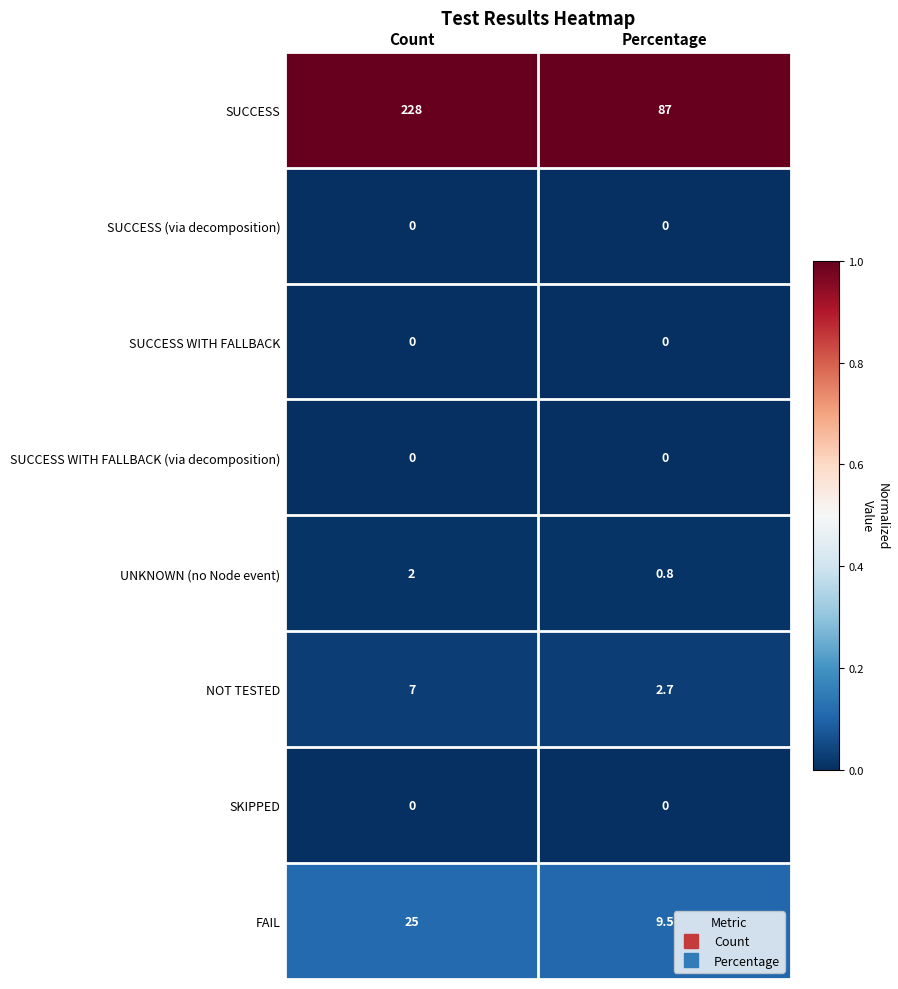

Read the NOT TESTED value at Count.

7.0